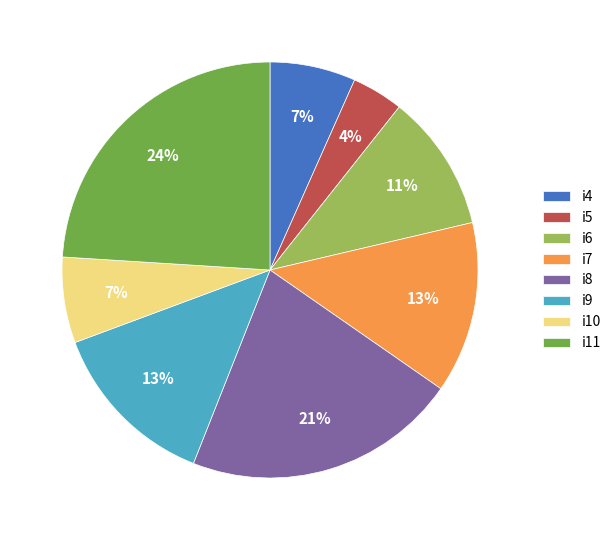

To the nearest percent, what percentage of the pie is i9?

13%